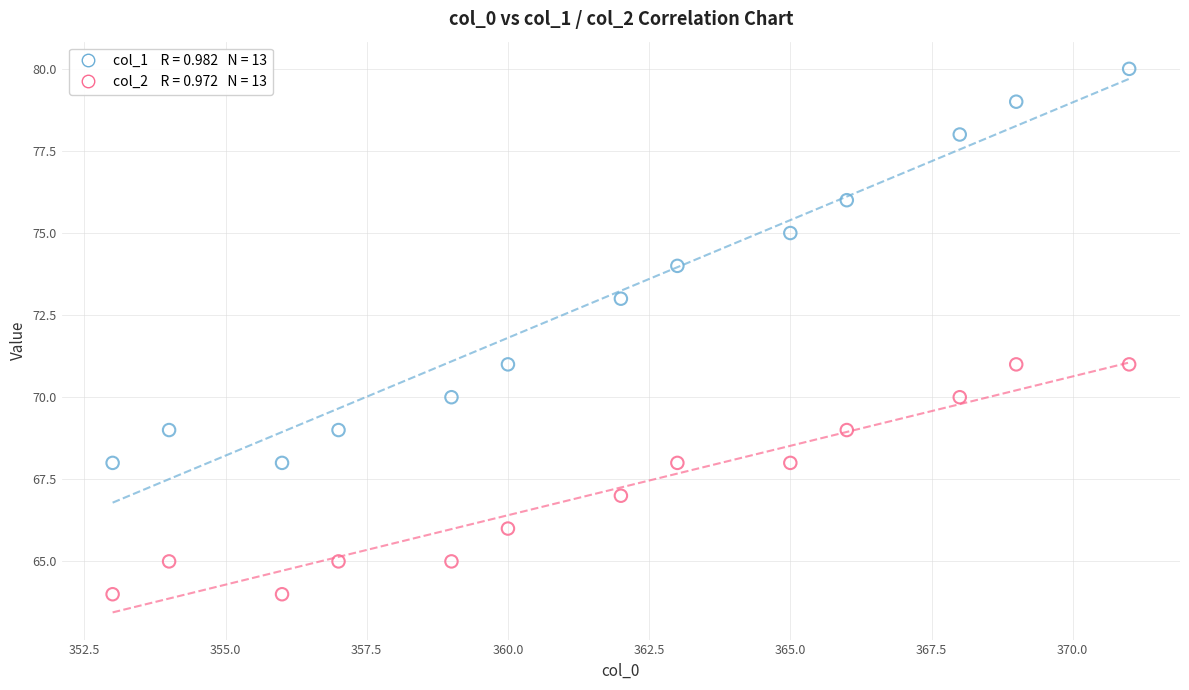

Across all data points, what is the range of X values (max minus min)?

18